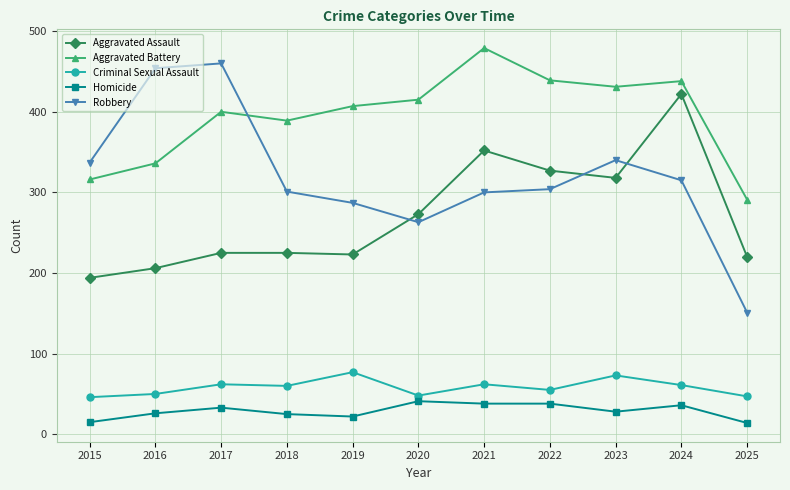

What is the value of the Homicide point at the 9th from the left?

28